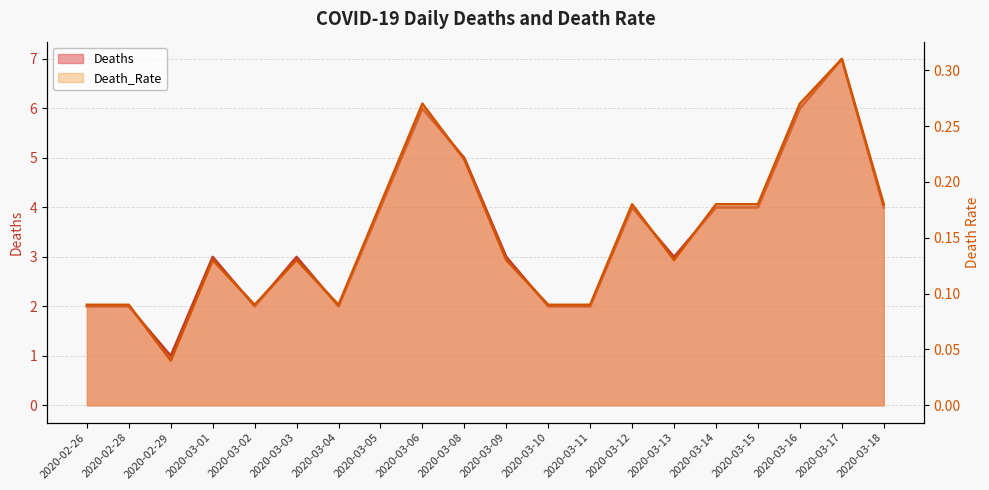

Does the chart have visible grid lines?

Yes